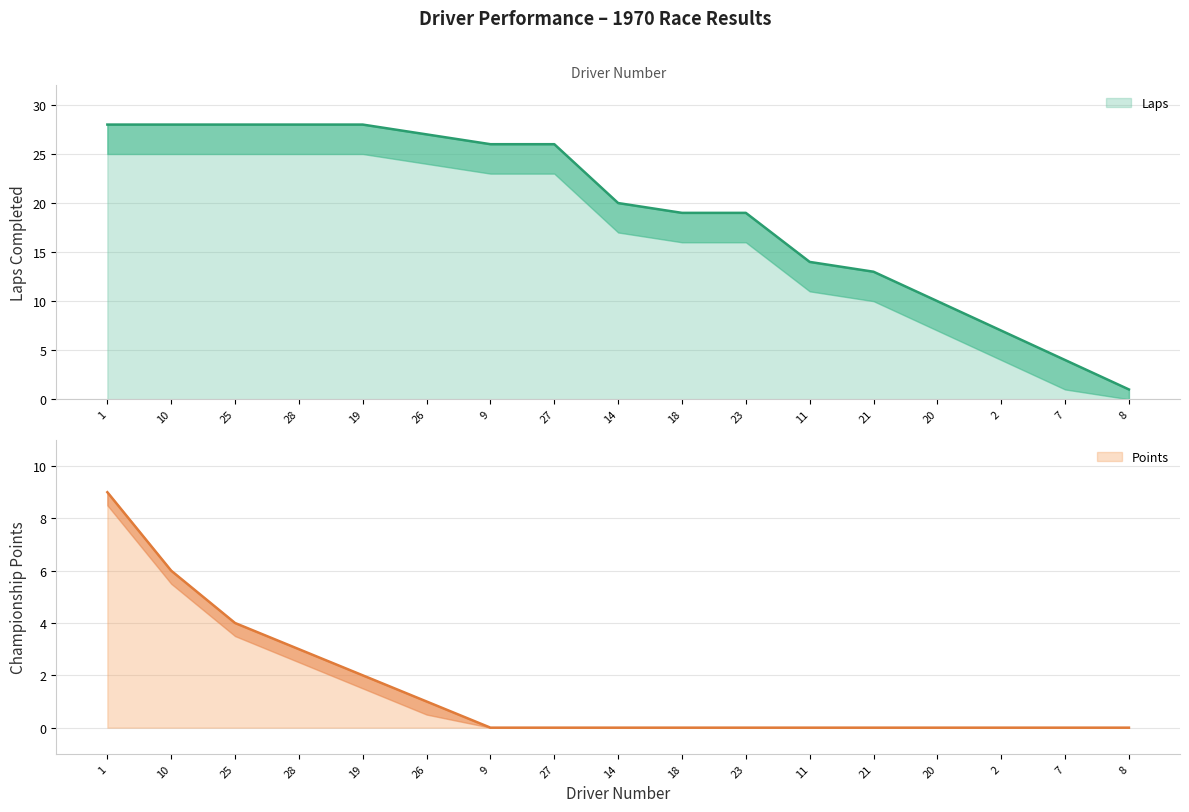

At 11, list the series in order from largest to smallest.

Laps, Points